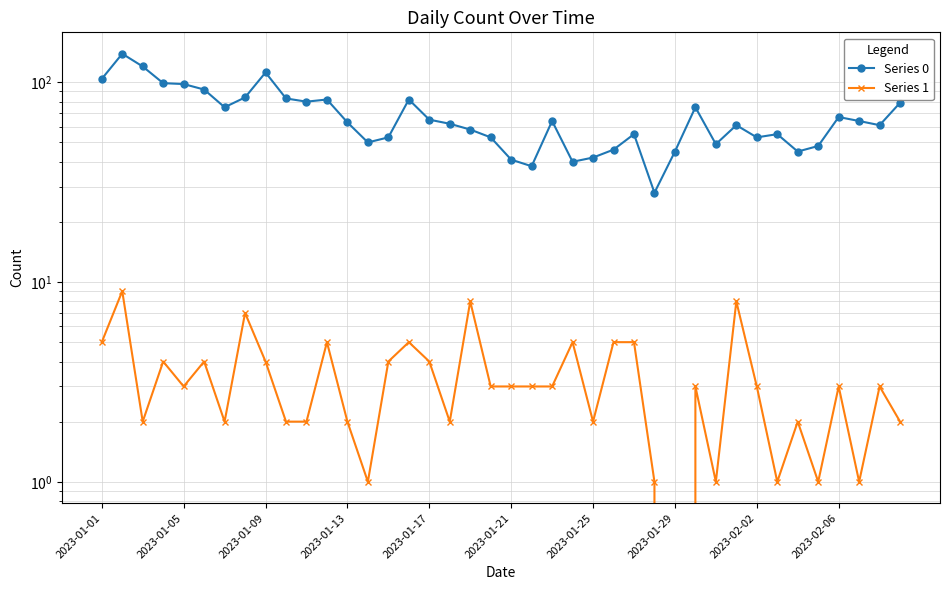

At which label does Series 1 first exceed 3?

2023-01-01